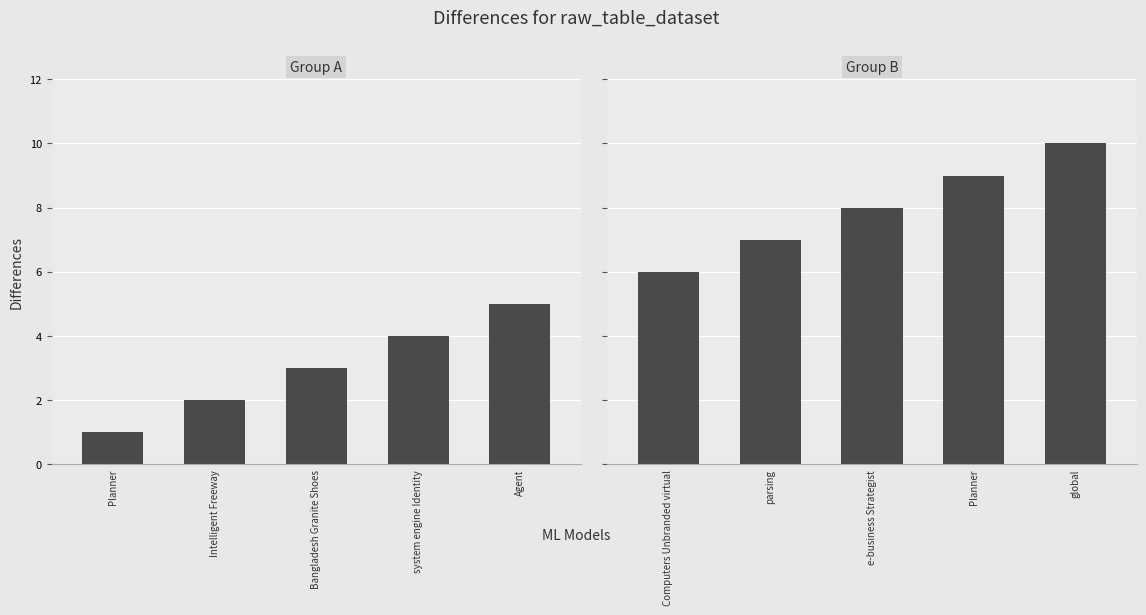

What is the average value of the Group A series?

3